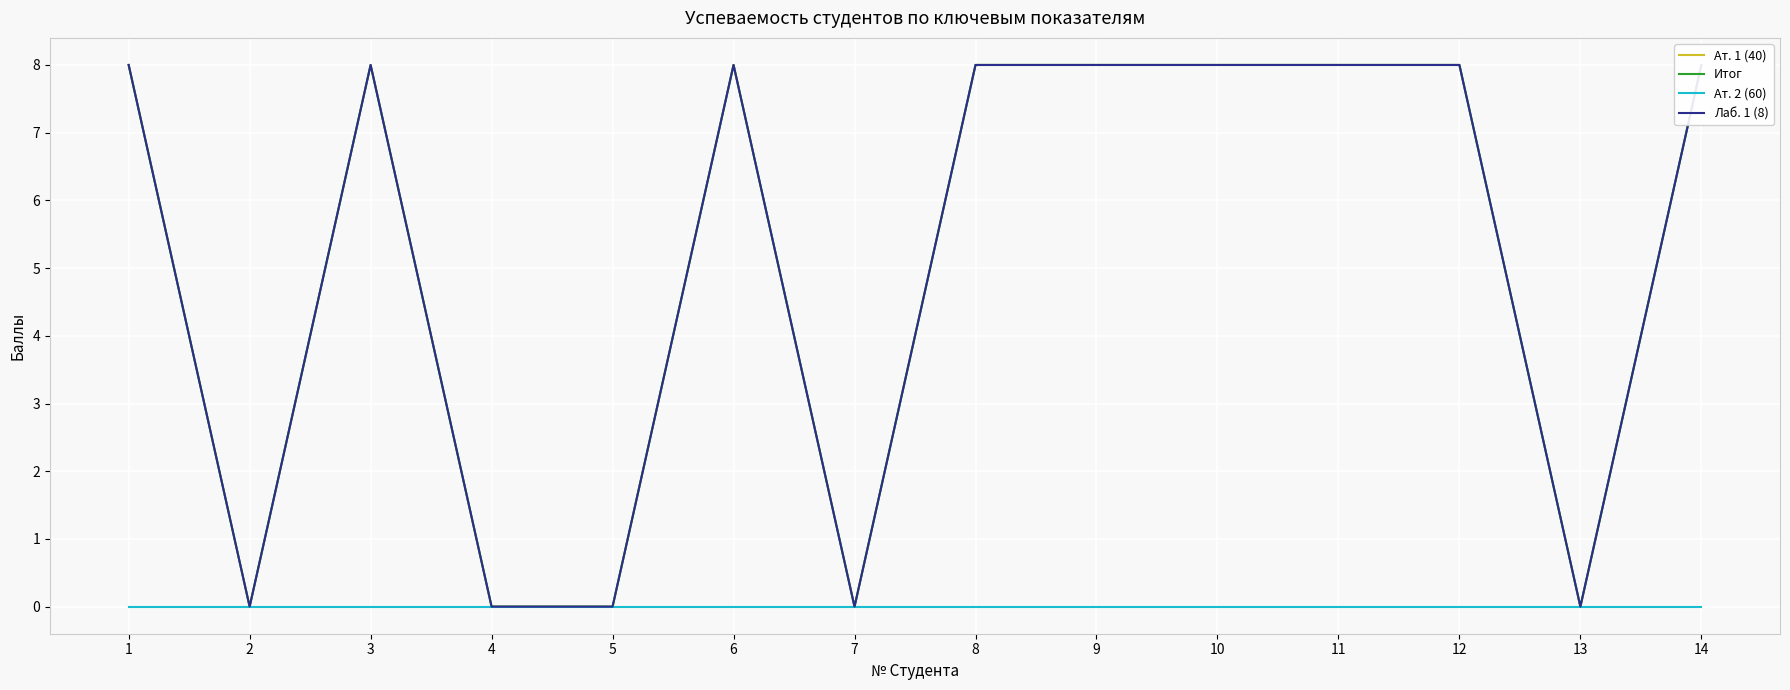

True or false: Ат. 1 (40) has a value of 0 at 5.

True